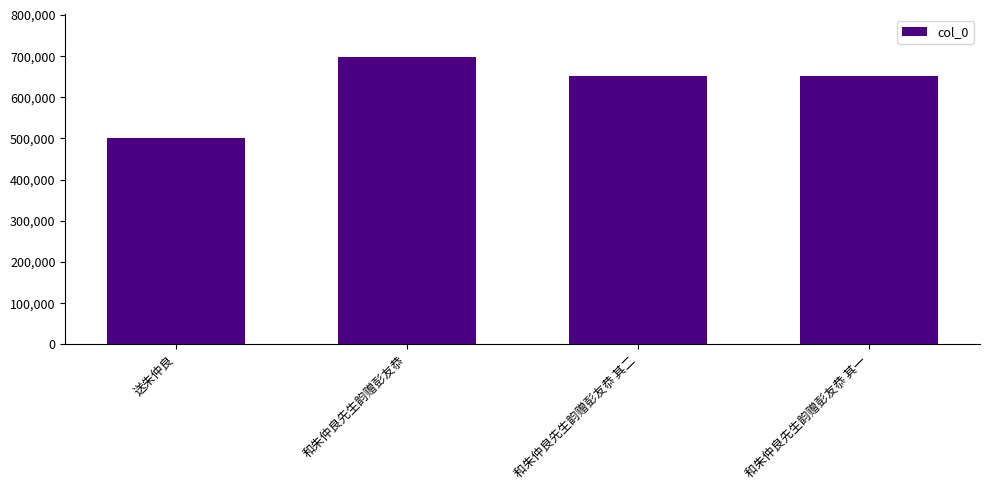

What is the sum of all values?

2499194